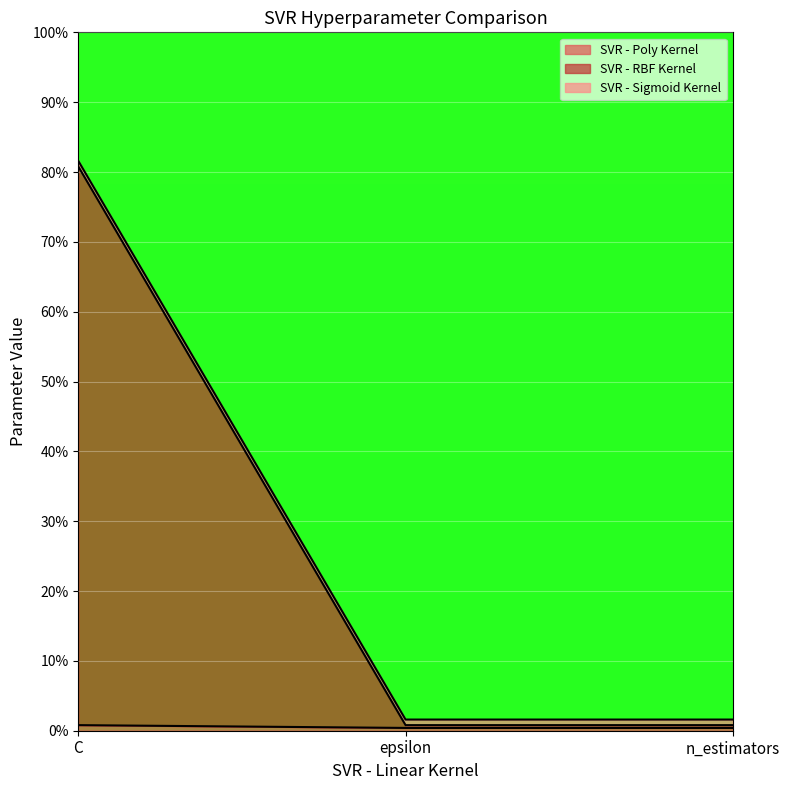

True or false: SVR - Poly Kernel has a value of 0.4 at epsilon.

True